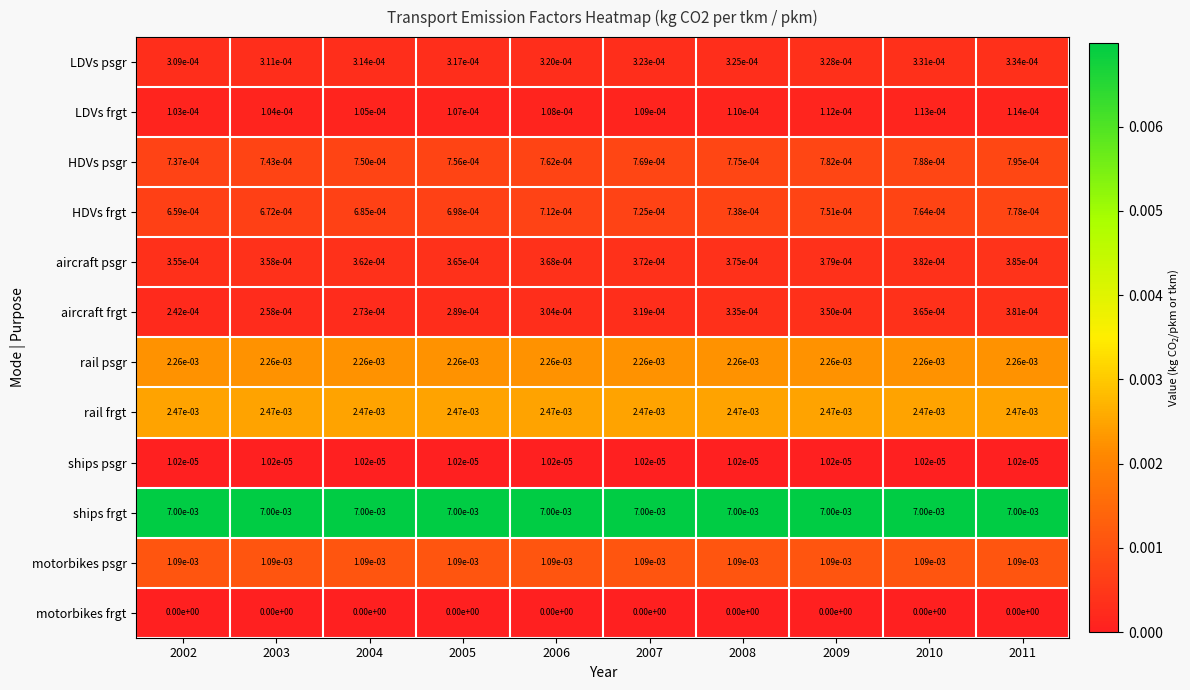

True or false: aircraft psgr has a value of 0.0 at 2010.

True